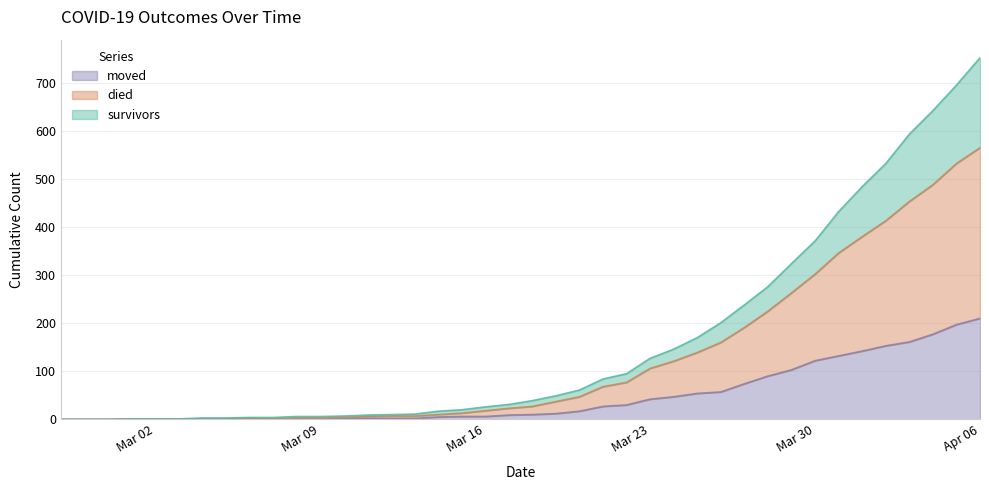

At which category is the sum across all series the highest?

Apr 06